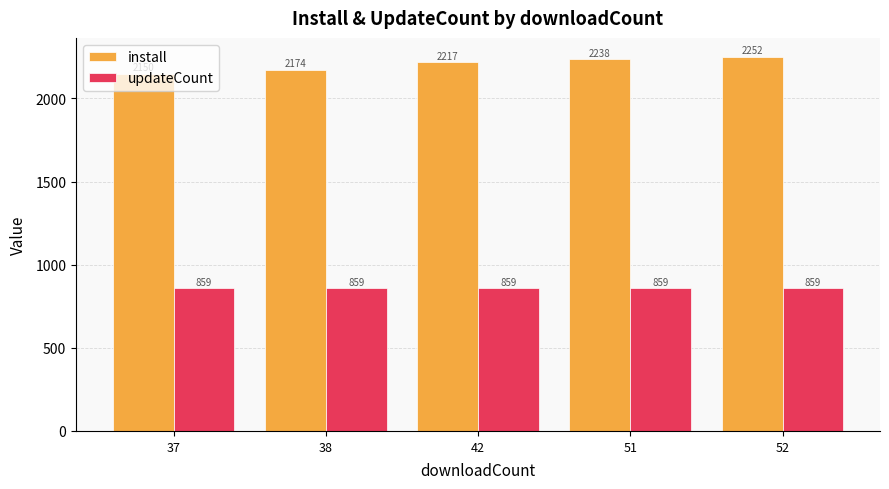

Rank the series by their maximum value, from highest to lowest.

install, updateCount